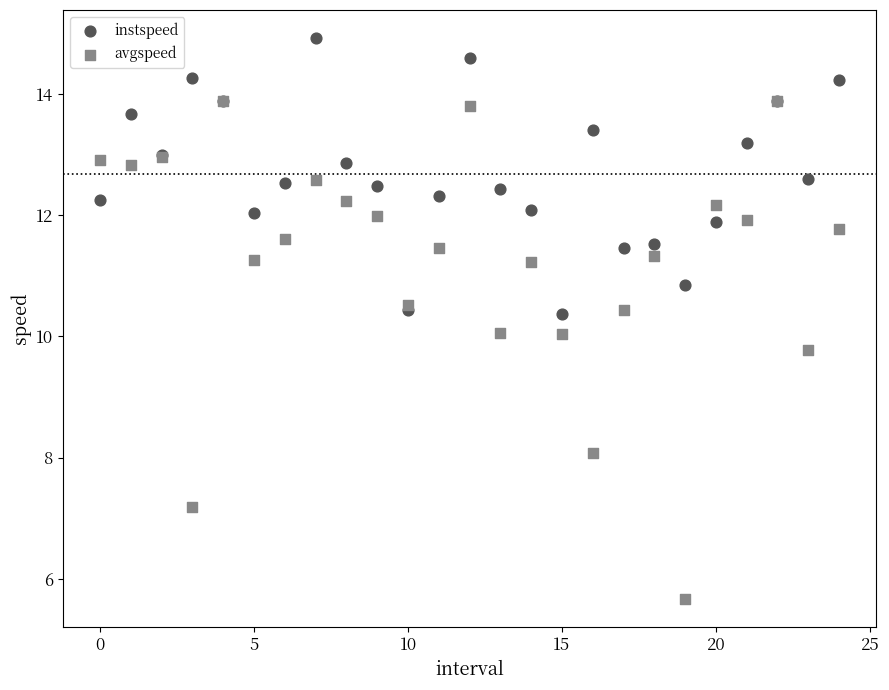

Which series reaches the minimum Y coordinate?

avgspeed